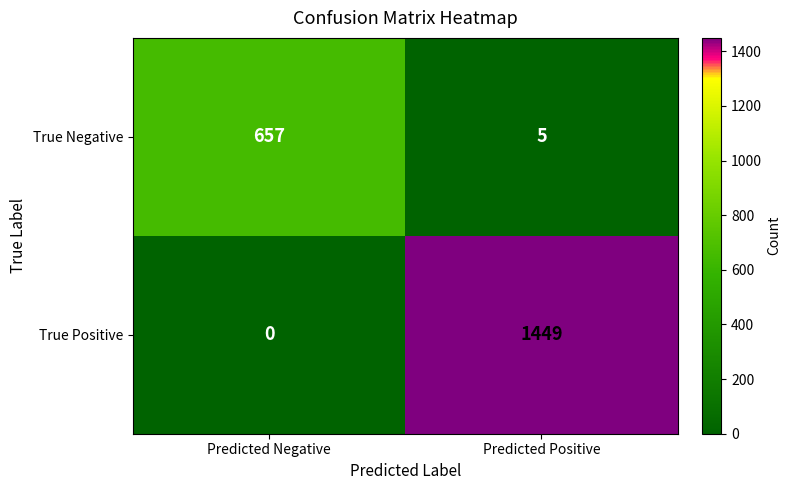

Reading right to left, extract all data points from this chart.

True Negative: 5	657
True Positive: 1449	0